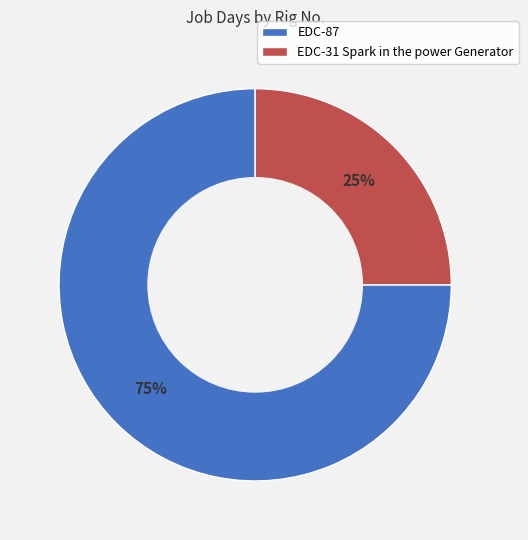

How many segments does this pie chart have?

2